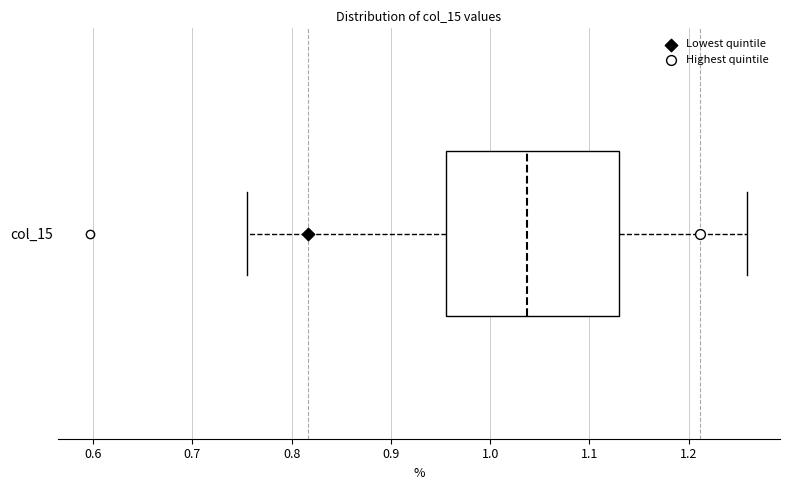

Where does the left whisker of the box for col_15 end on the x-axis? The values are not printed on the chart, so give them approximately, as read against the axis.

0.76